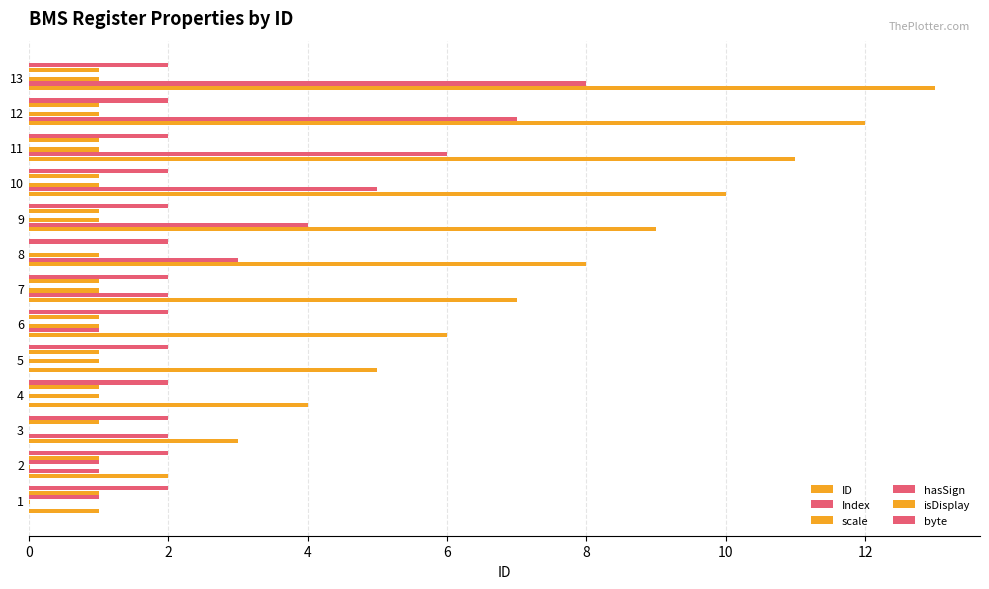

How many categories are shown in the chart?

13